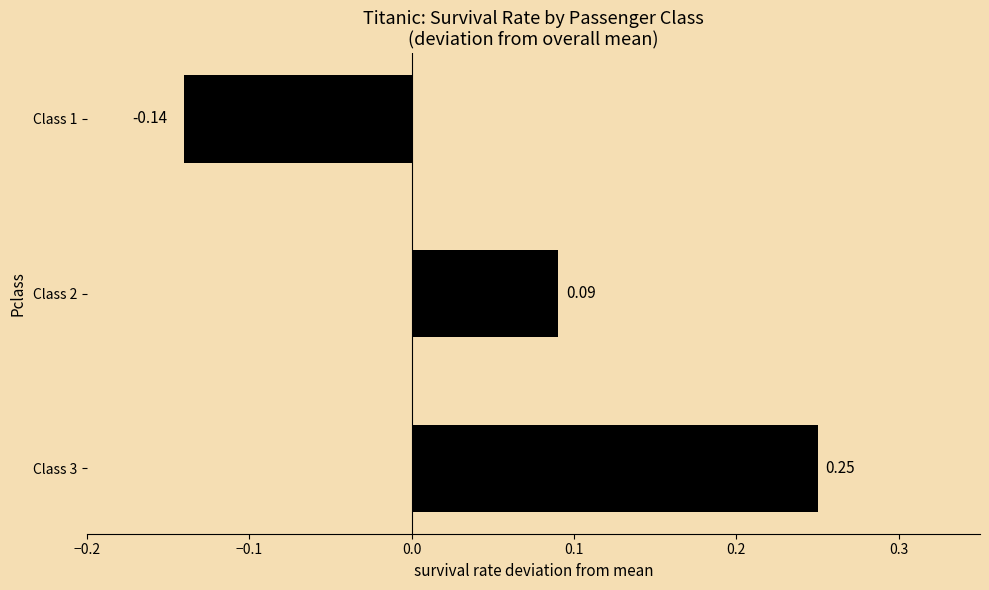

List the labels in order of value, largest first.

Class 3, Class 2, Class 1